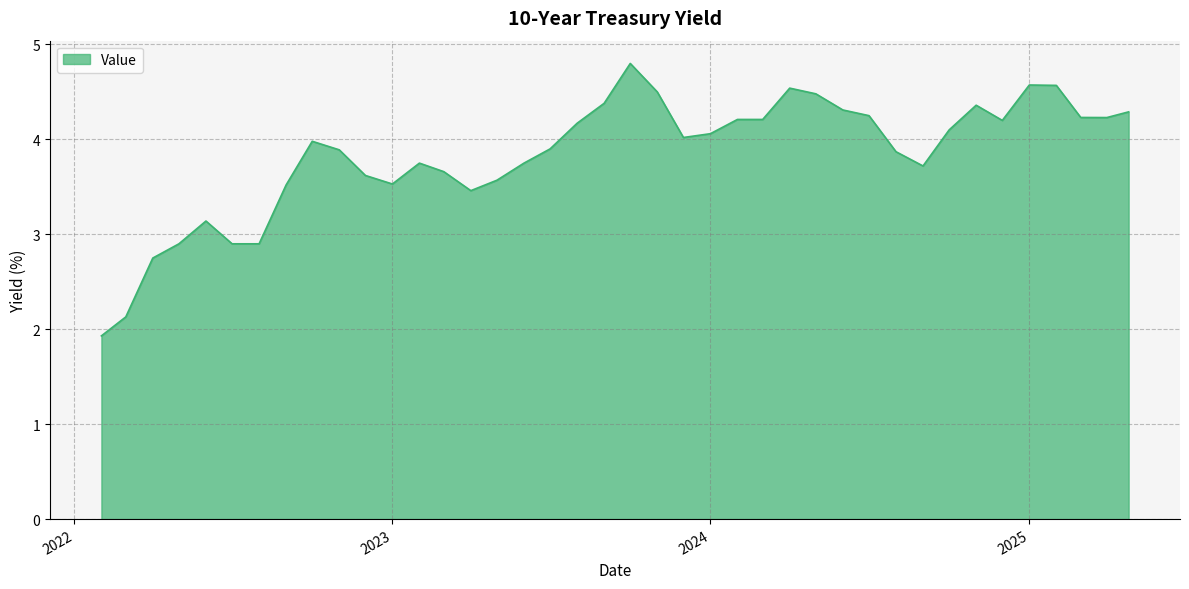

What is the greatest value displayed?

4.8